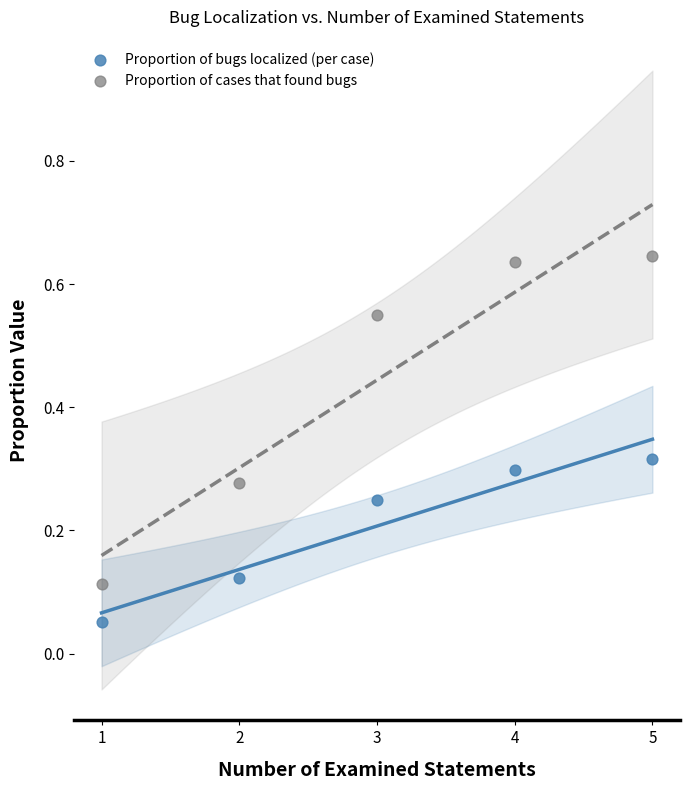

Which series contains the lowest Y value?

Proportion of bugs localized (per case)